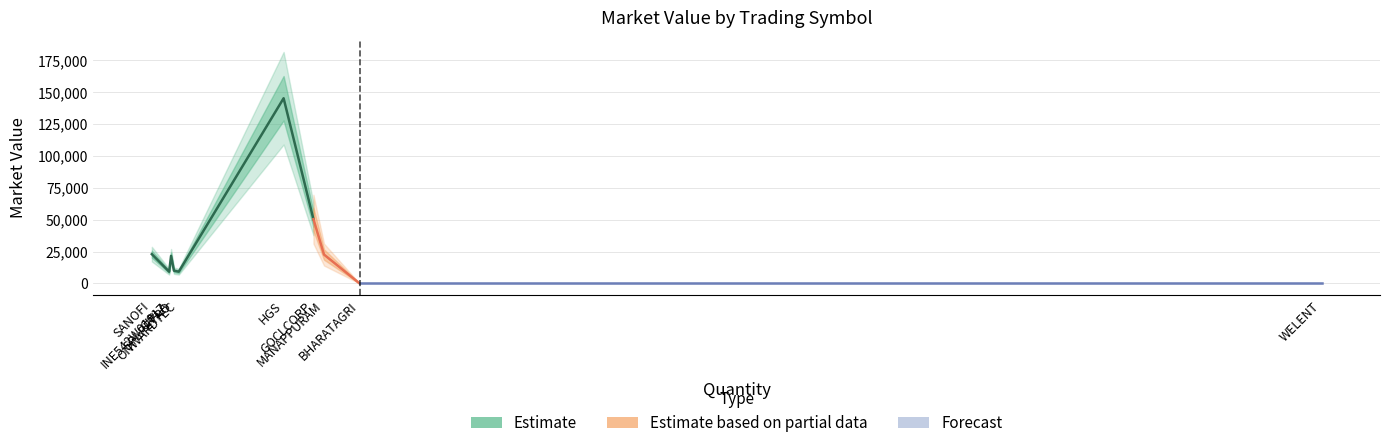

What is the sum of all values?

291203.9